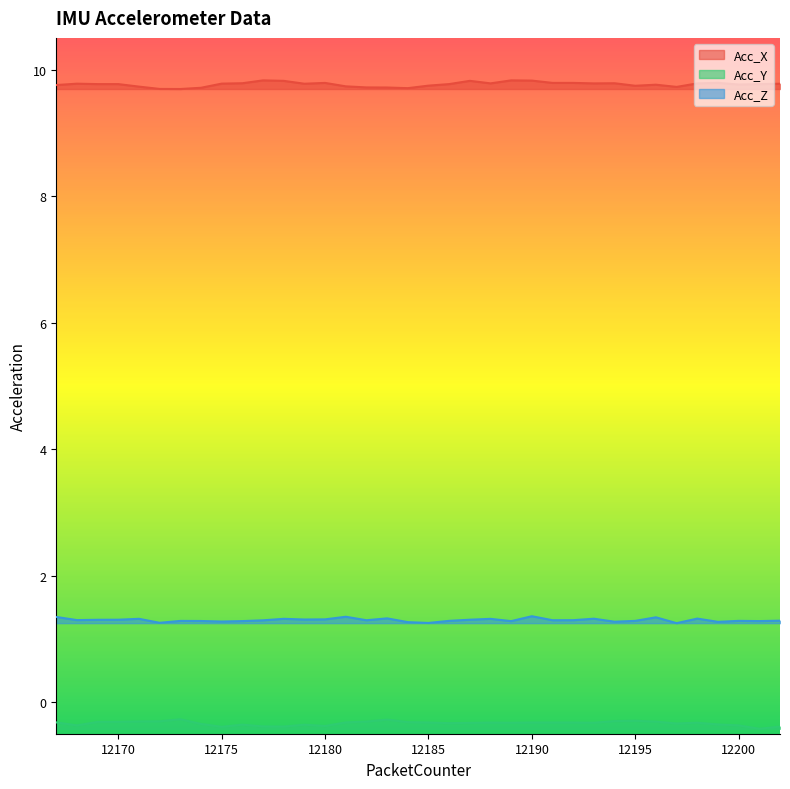

Which series has the largest total across all categories?

Acc_X